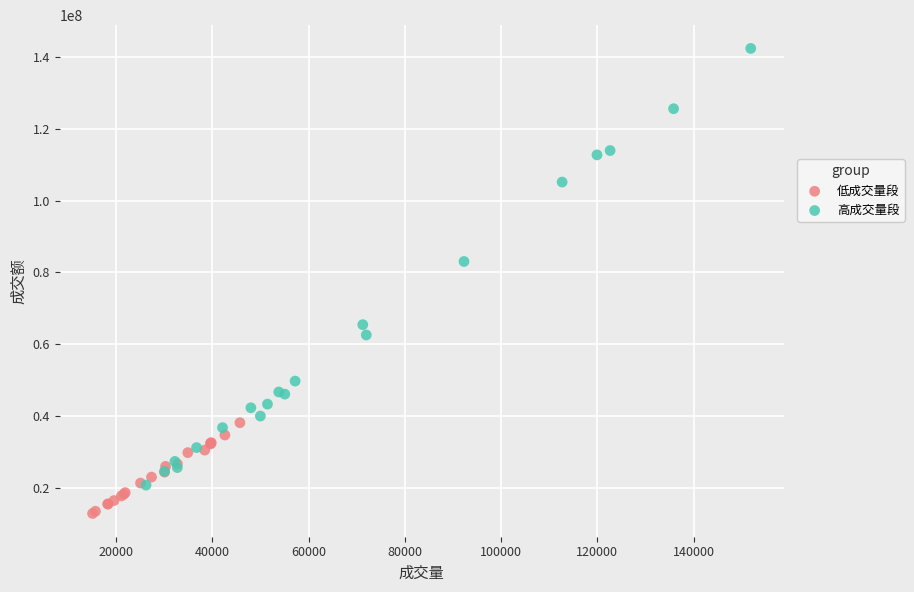

Which series contains the highest Y value?

高成交量段